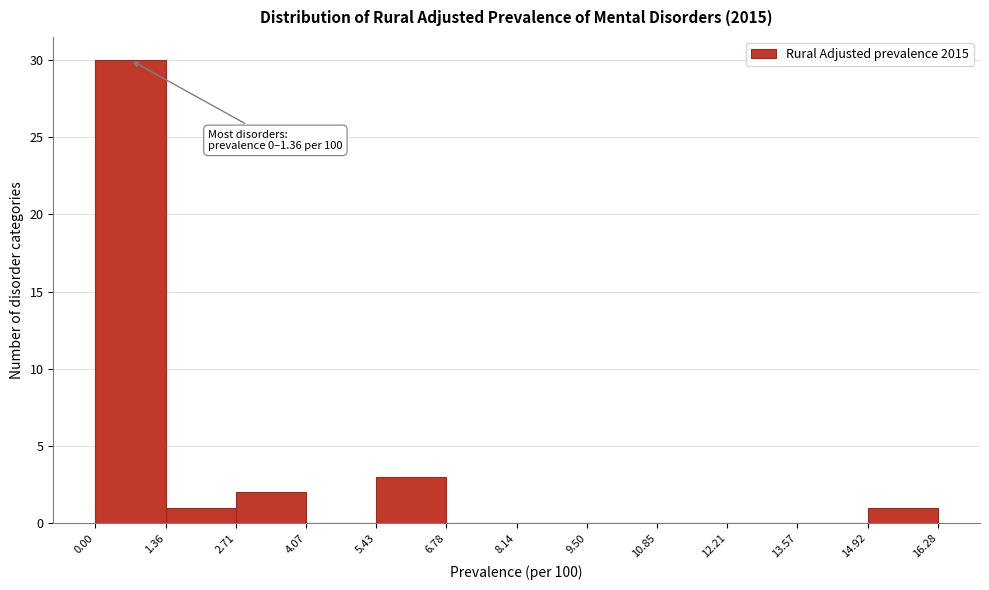

Which range on the x-axis has the tallest bar?

0.00 to 1.36